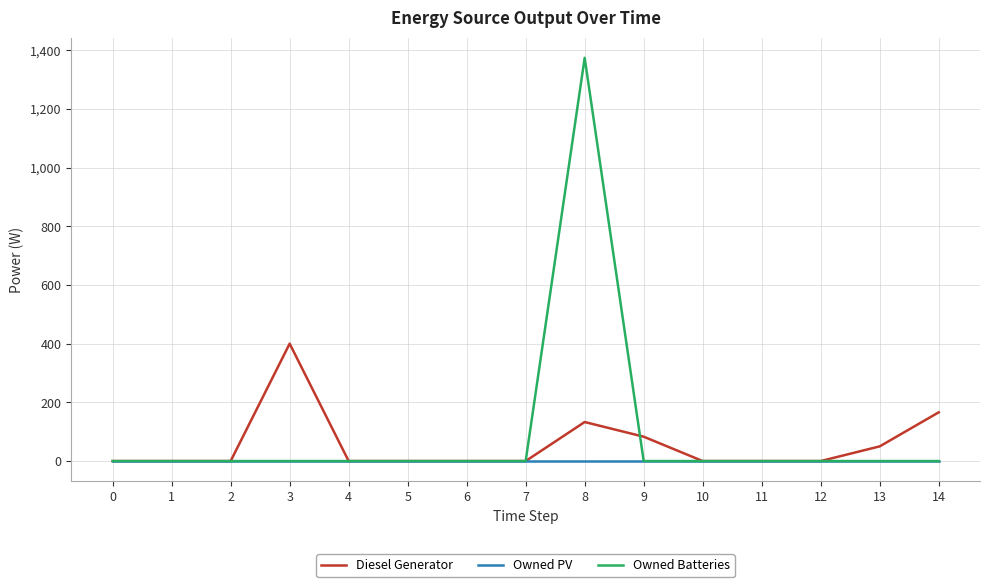

The value of Diesel Generator at 12 is -135. True or false?

False